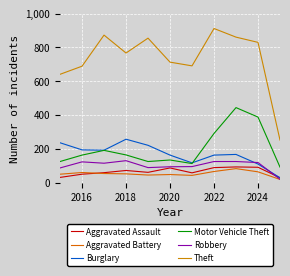

Where does the Aggravated Battery series first go above 52?

2016